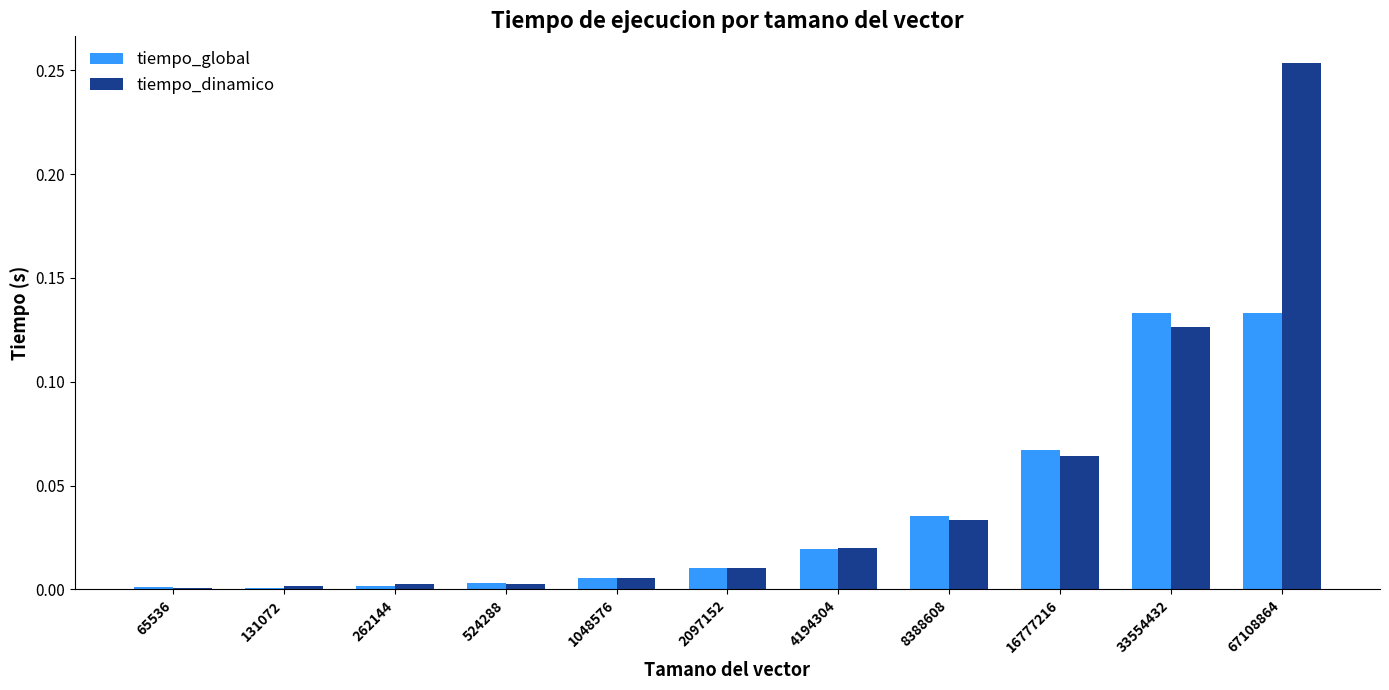

True or false: tiempo_dinamico has a value of 0.0 at 8388608.

True